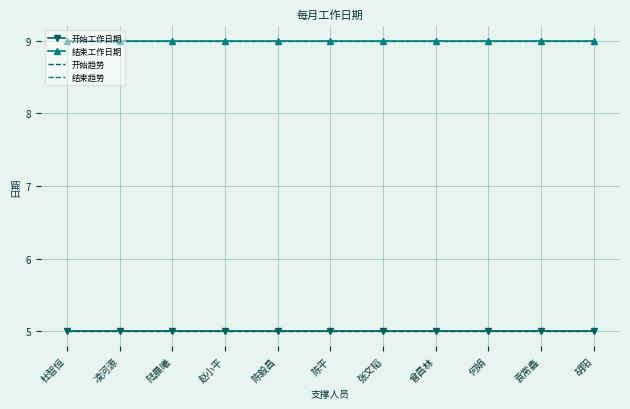

Reading right to left, list all the values displayed in this chart.

开始工作日期: 5.0	5.0	5.0	5.0	5.0	5.0	5.0	5.0	5.0	5.0	5.0
结束工作日期: 9.0	9.0	9.0	9.0	9.0	9.0	9.0	9.0	9.0	9.0	9.0
开始趋势: 5.0	5.0	5.0	5.0	5.0	5.0	5.0	5.0	5.0	5.0	5.0
结束趋势: 9.0	9.0	9.0	9.0	9.0	9.0	9.0	9.0	9.0	9.0	9.0